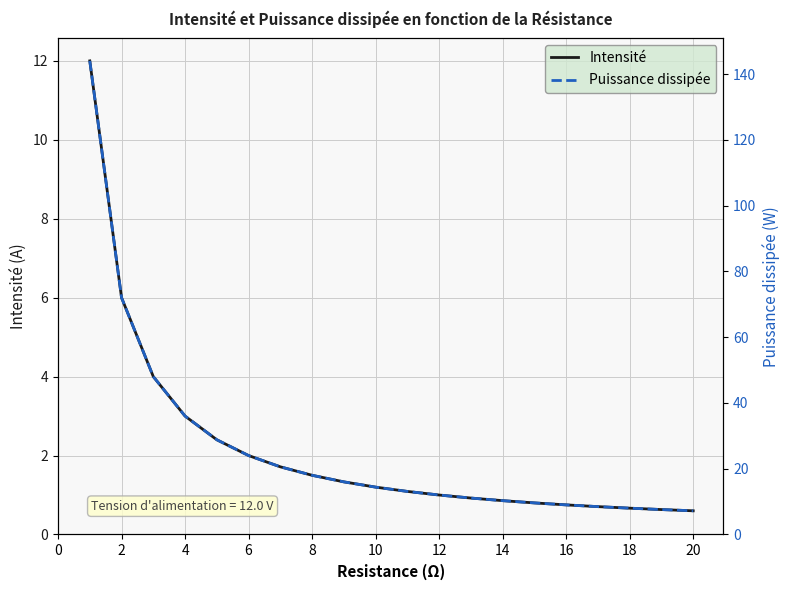

Count the number of data series in this chart.

2